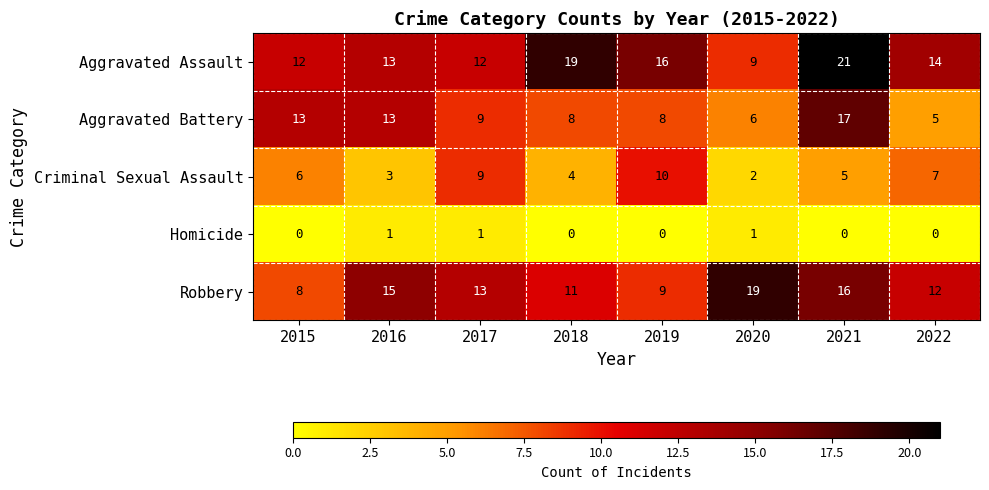

Between 2015 and 2022, which series saw the biggest shift?

Aggravated Battery